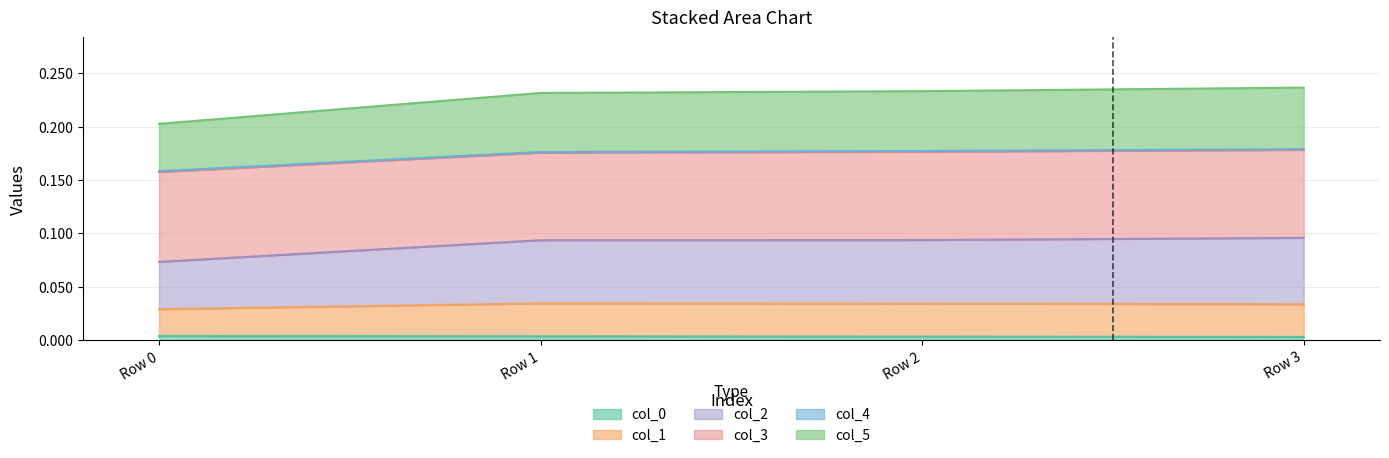

Does the chart display data point markers on the line(s)?

No